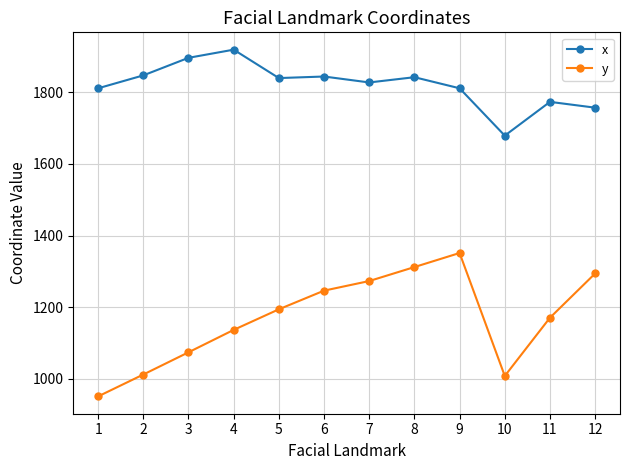

Which series changed the most between 3 and 4?

y